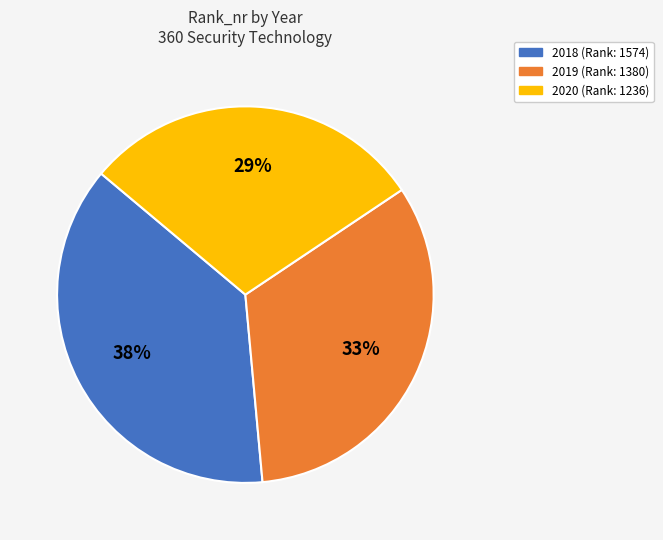

Approximately how many times larger is the value at 2018 compared to 2020?

1.3